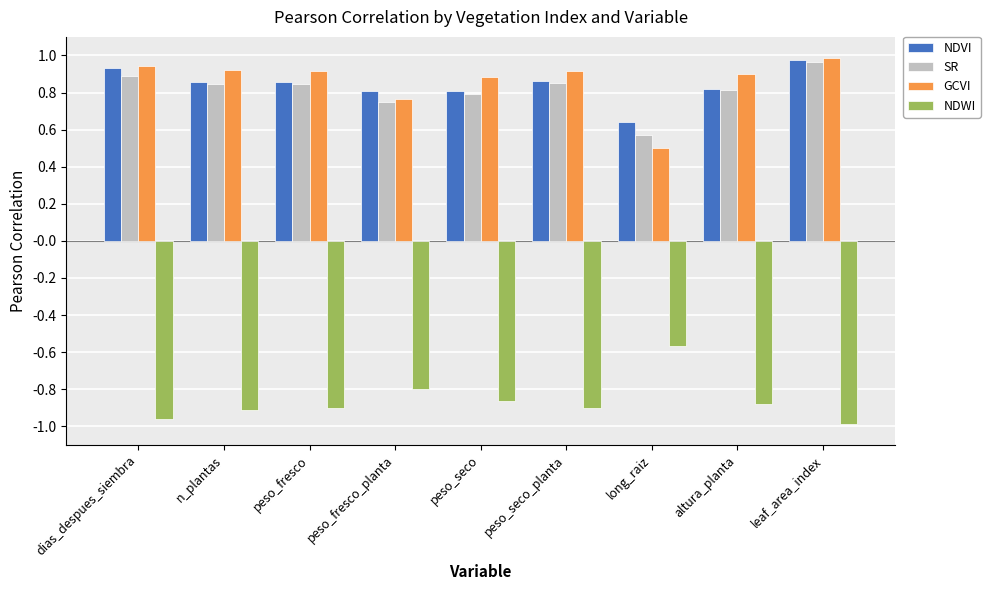

At which label does NDVI reach its minimum?

long_raiz